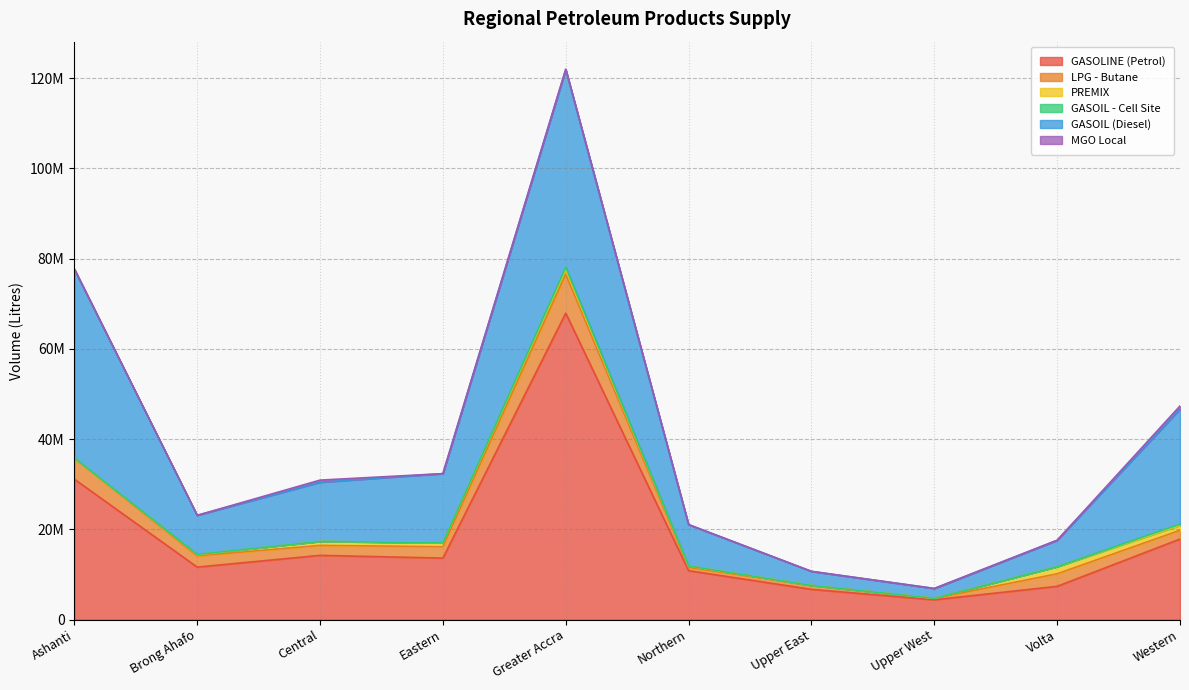

Which series has the largest total across all categories?

GASOLINE (Petrol)